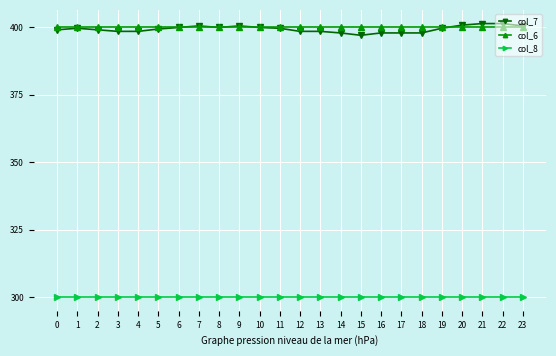

What is the value of the col_6 point at the 20th from the left?

400.0